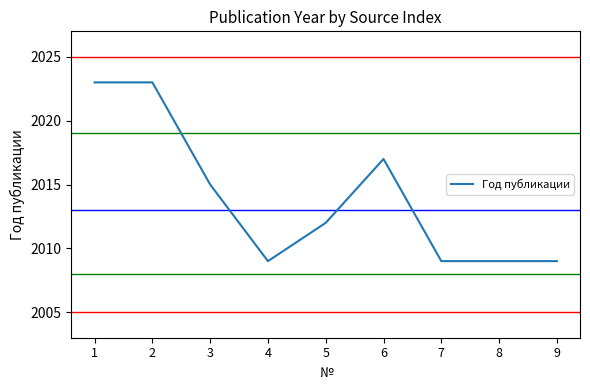

Which has a higher value, 5 or 1?

1